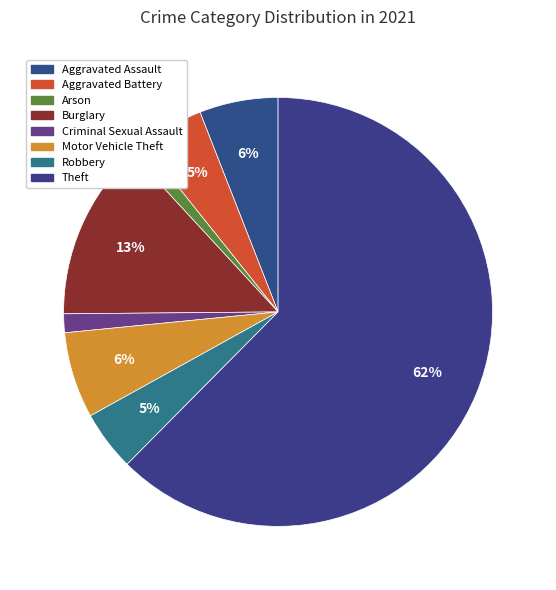

To the nearest percent, what is the average slice percentage?

12%